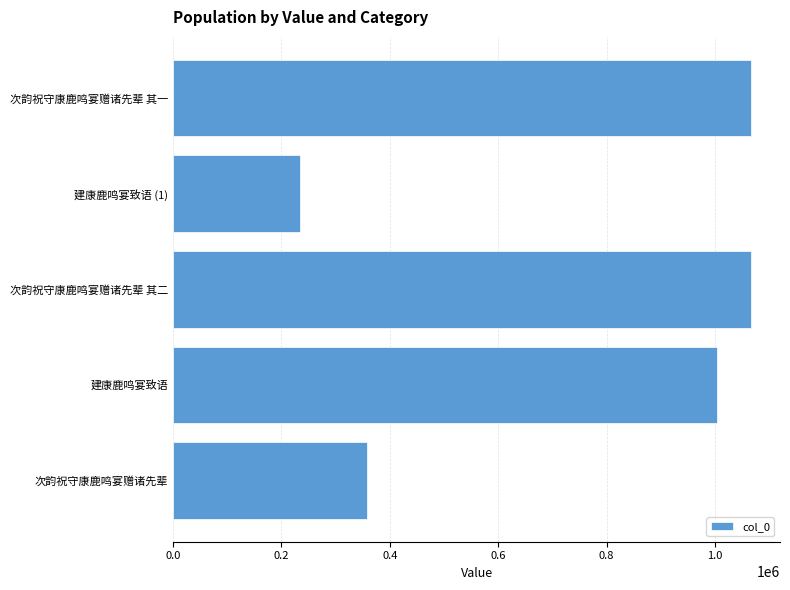

The value at 建康鹿鸣宴致语 is 248353. True or false?

False